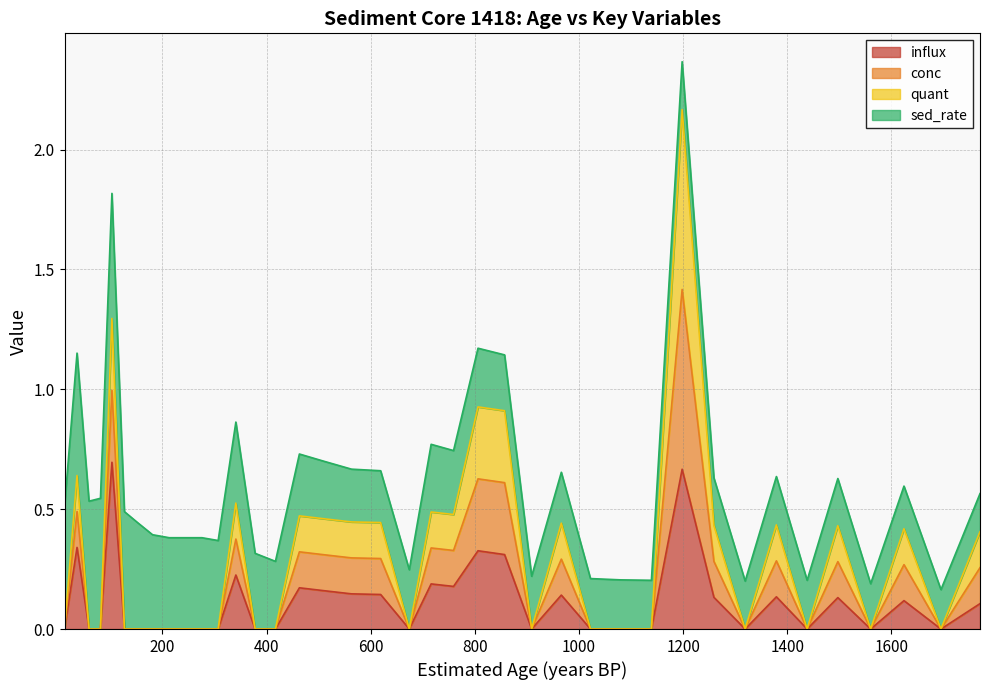

How many values in the conc series exceed 0?

18